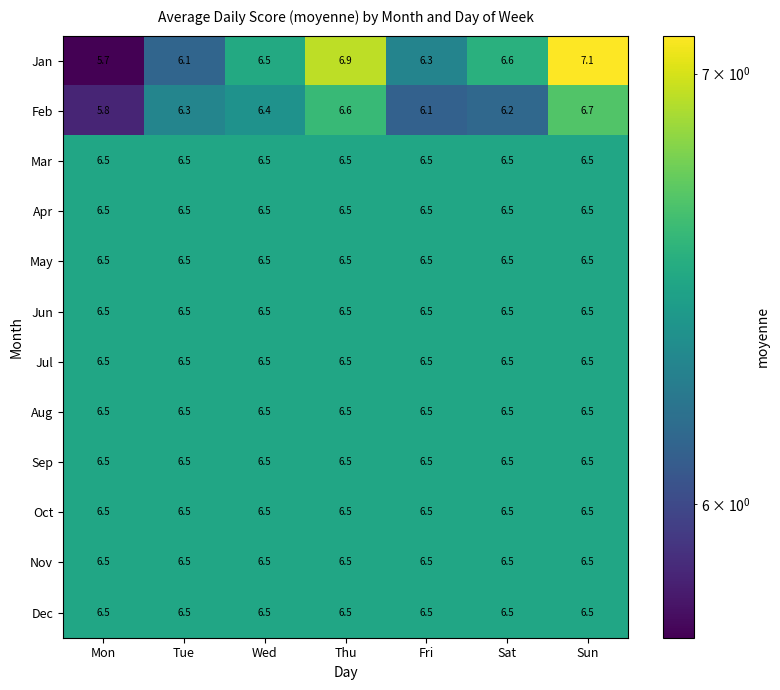

At which category is the sum across all series the highest?

Sun